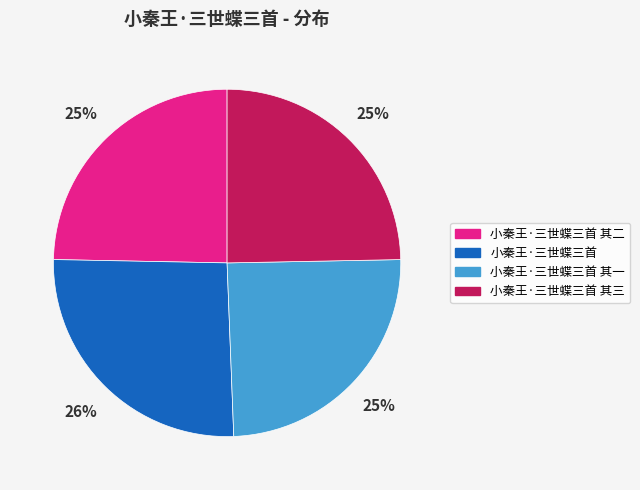

Is there a majority slice in this chart?

No